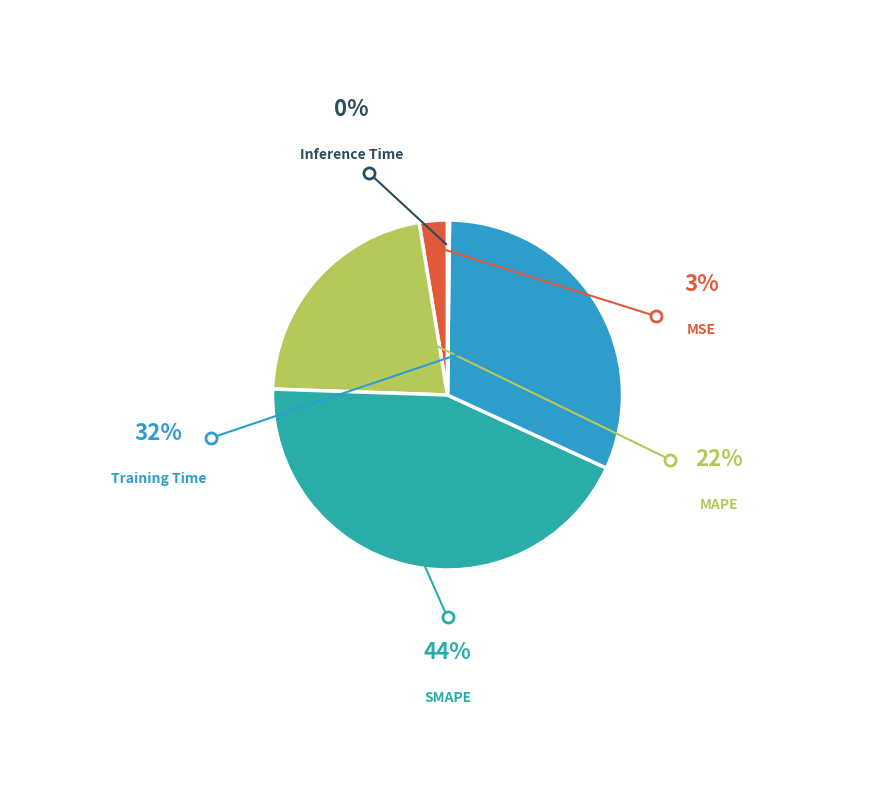

To the nearest percent, what is the combined percentage of Training Time and MAPE?

54%